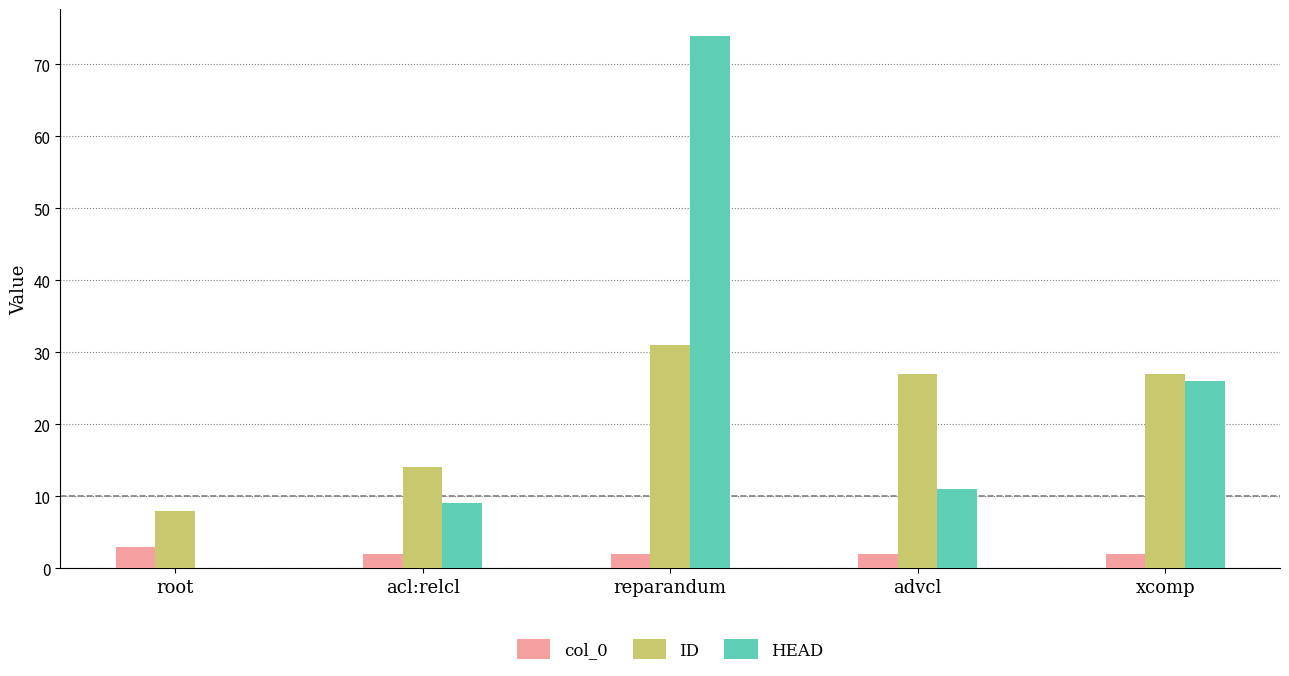

What is the difference between the ID values at acl:relcl and reparandum?

17